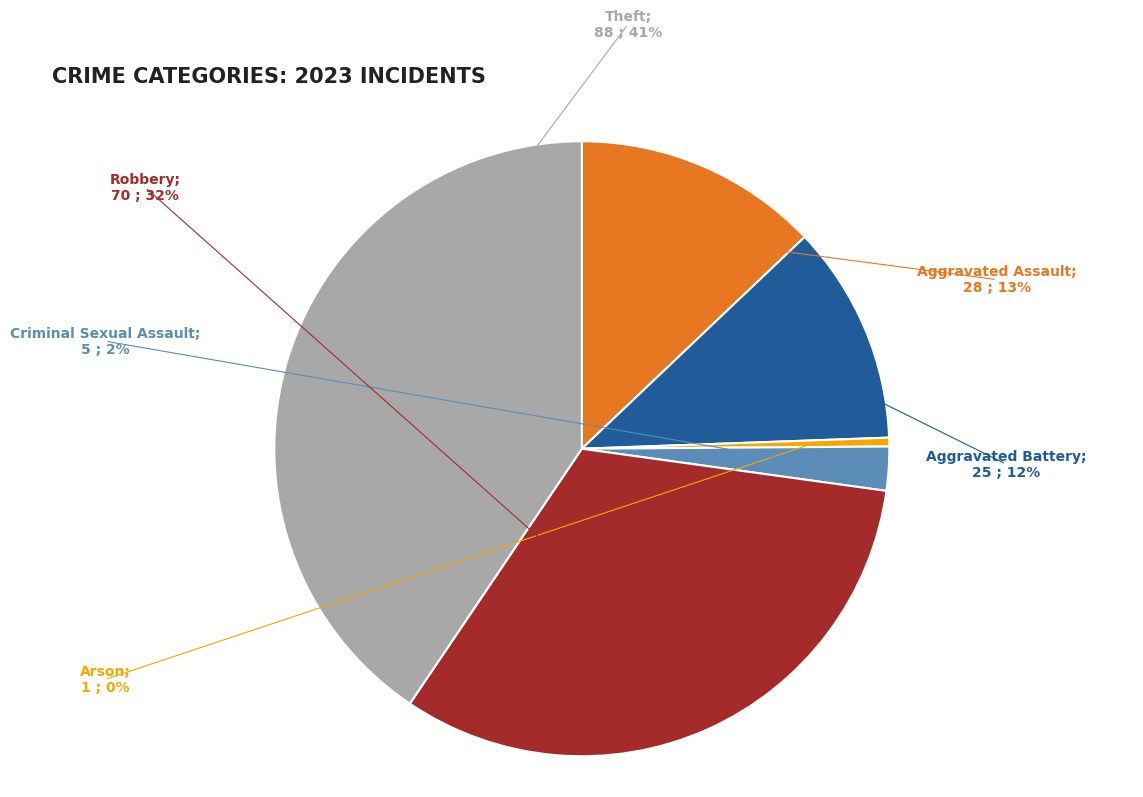

What is the largest slice in the pie chart?

Theft